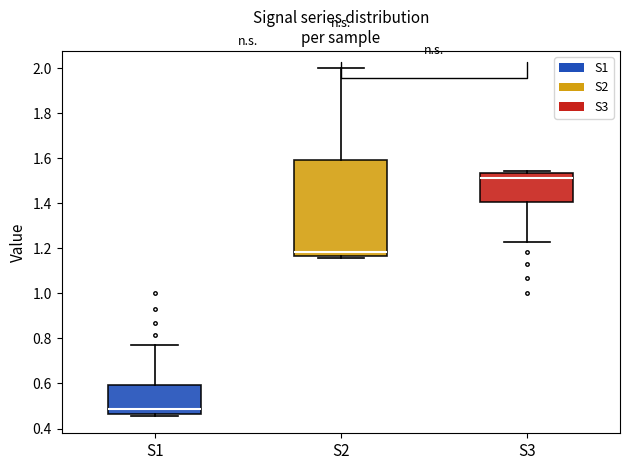

Reading left to right, read every box against the y-axis: the position of its median line, the range the box covers, and the ends of its whiskers. The values are not printed on the chart, so give them approximately, as read against the axis.

S1: median 0.48, box 0.46 to 0.60, whiskers 0.46 (just below the box's lower edge) to 0.78
S2: median 1.18, box 1.16 to 1.60, whiskers 1.16 (just below the box's lower edge) to 2.00
S3: median 1.52, box 1.40 to 1.54, whiskers 1.22 to 1.54 (just above the box's upper edge)